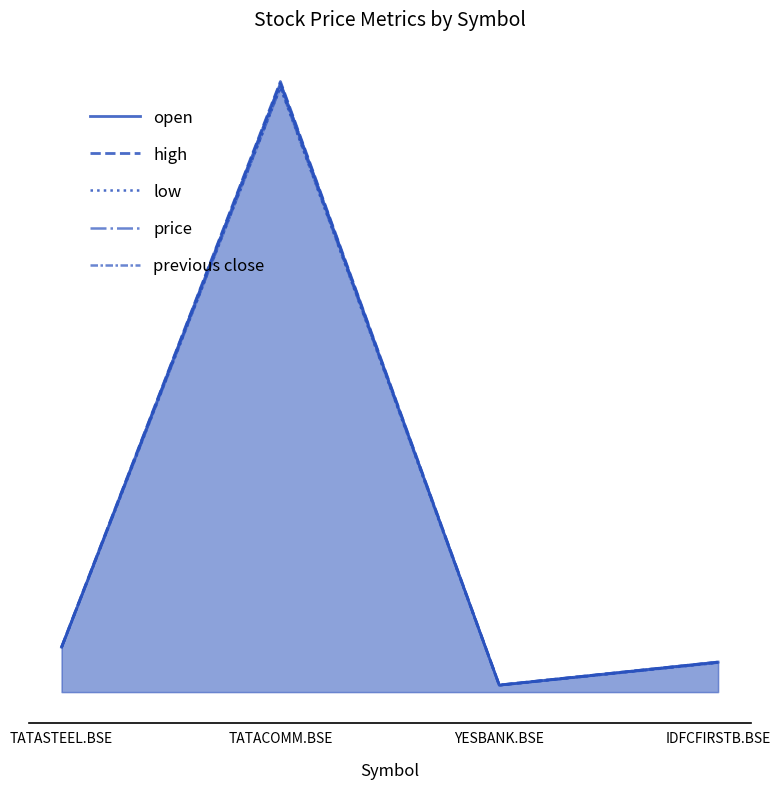

At which category does the chart reach its peak across all series?

TATACOMM.BSE